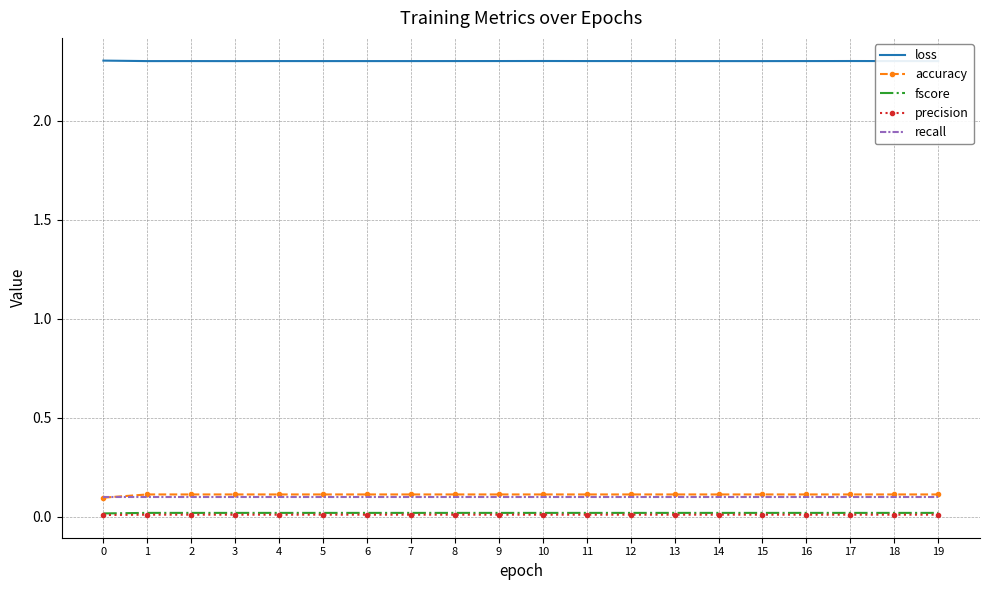

What is the sum of the loss values at 4 and 6?

4.6